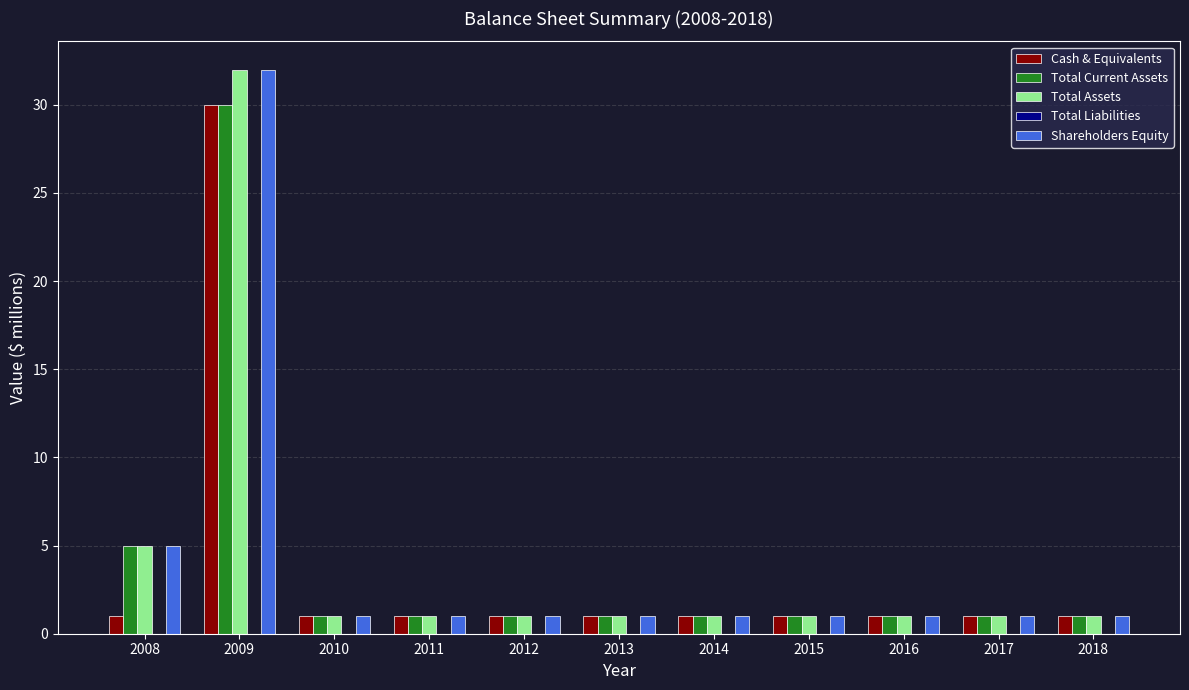

Count the number of data series in this chart.

4